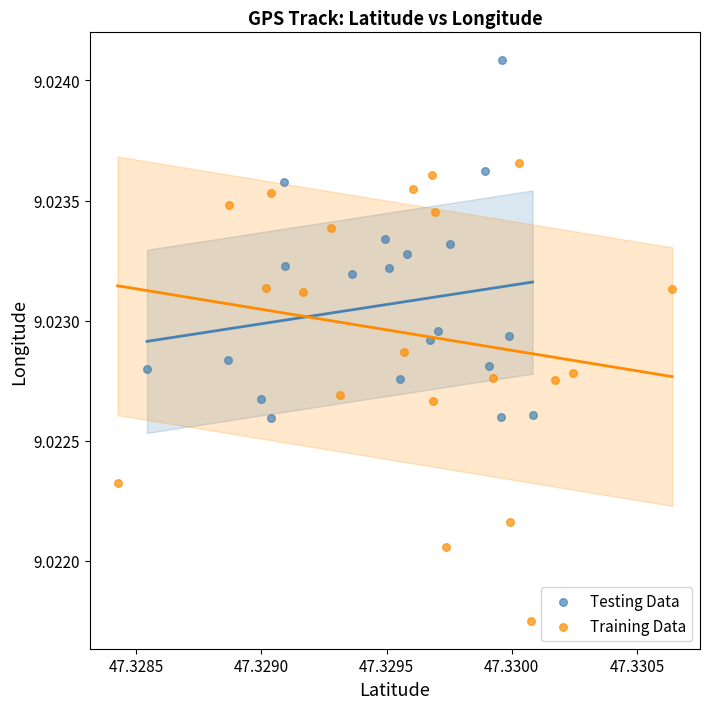

Which series has the widest spread of Y values?

Training Data